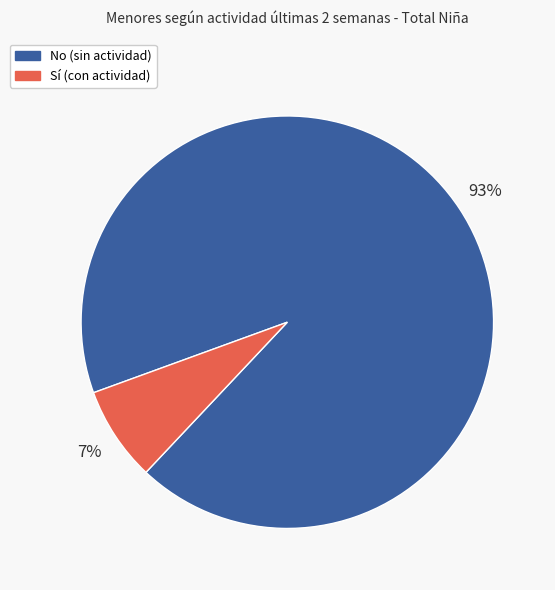

Does any single category account for the majority?

Yes